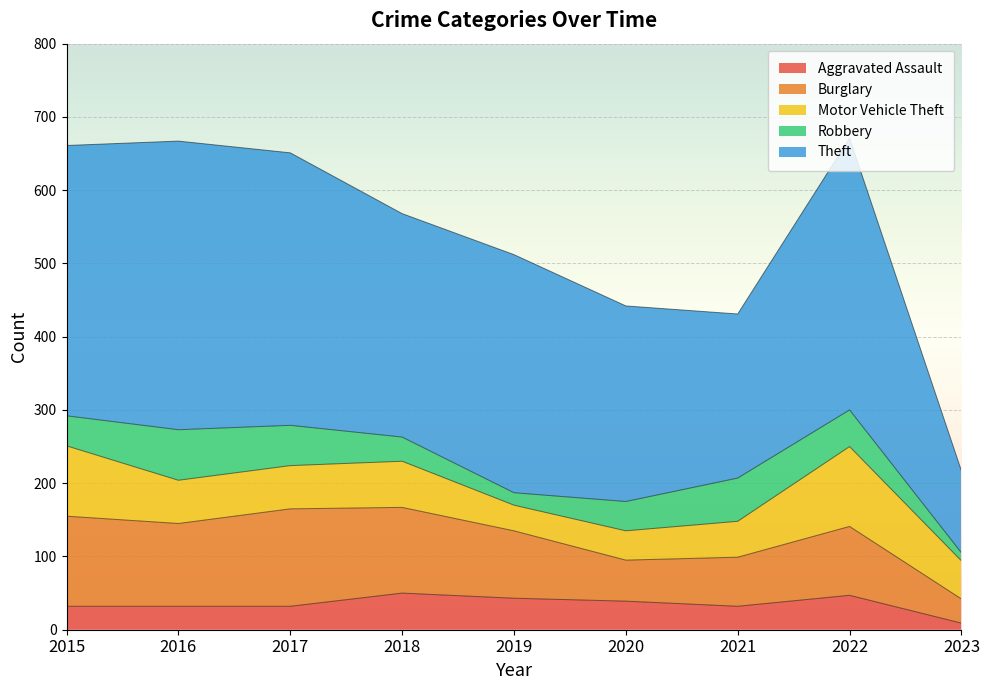

How many interior local peaks does the Motor Vehicle Theft series have?

2